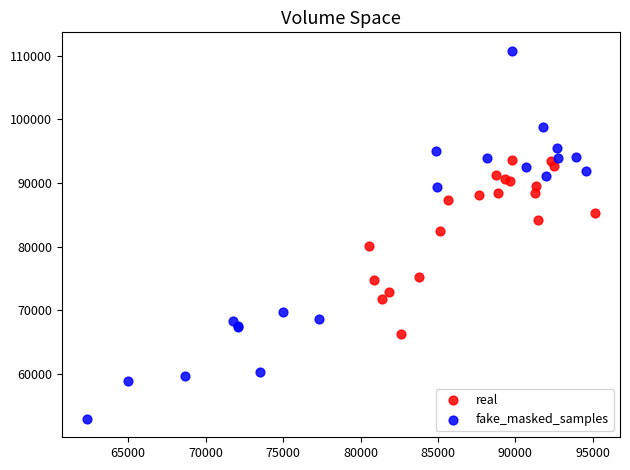

What are all the series names shown in the legend?

real, fake_masked_samples